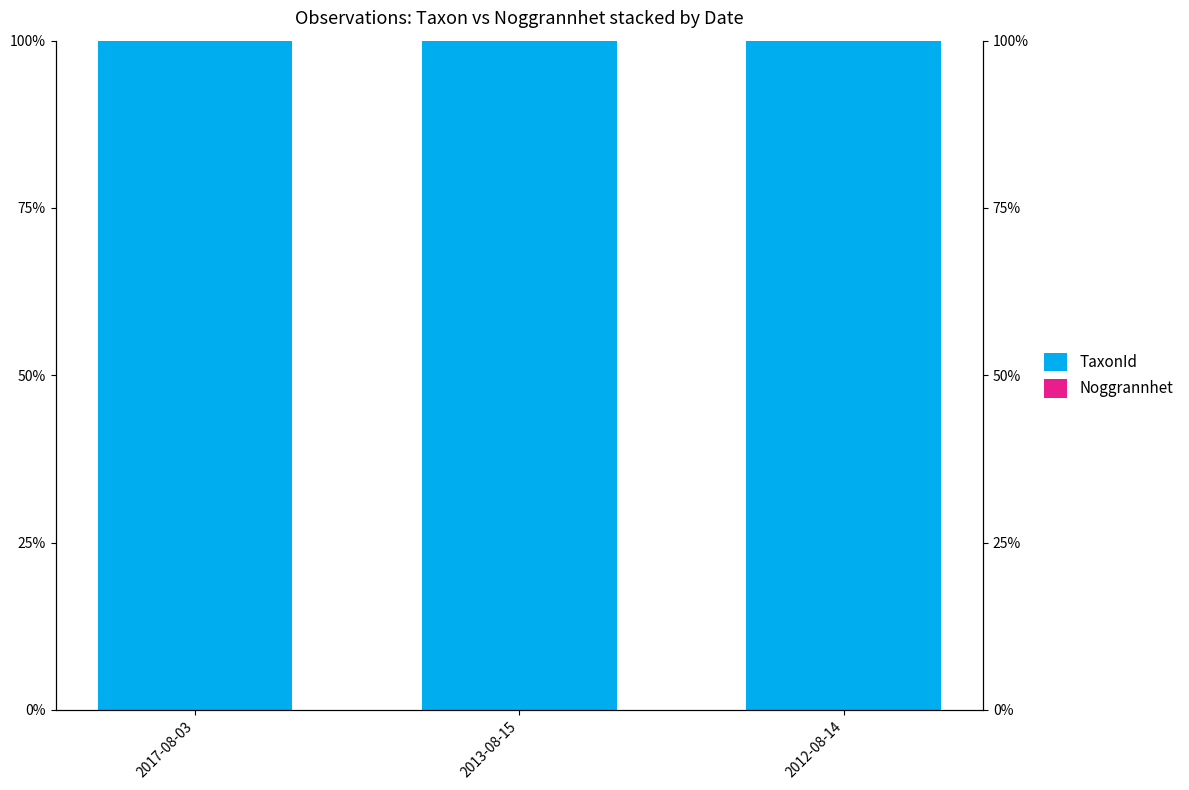

Which series changed the most between 2017-08-03 and 2012-08-14?

TaxonId